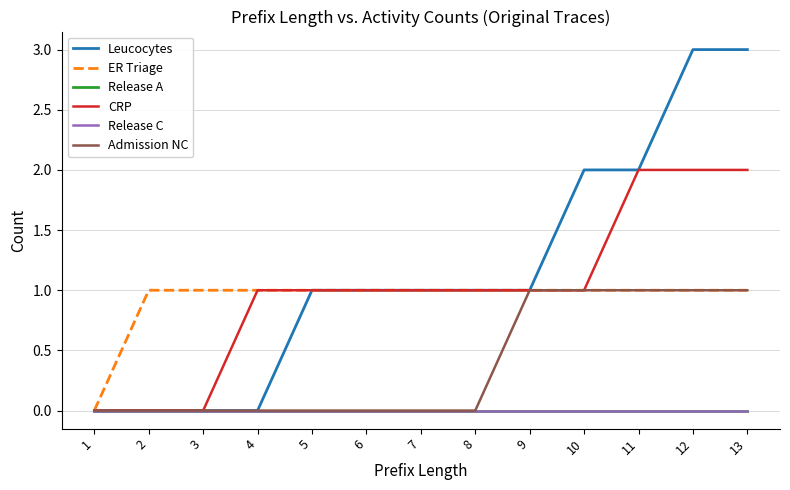

Reading right to left, what are all the values shown in this chart?

Leucocytes: 3	3	2	2	1	1	1	1	1	0	0	0	0
ER Triage: 1	1	1	1	1	1	1	1	1	1	1	1	0
Release A: 0	0	0	0	0	0	0	0	0	0	0	0	0
CRP: 2	2	2	1	1	1	1	1	1	1	0	0	0
Release C: 0	0	0	0	0	0	0	0	0	0	0	0	0
Admission NC: 1	1	1	1	1	0	0	0	0	0	0	0	0